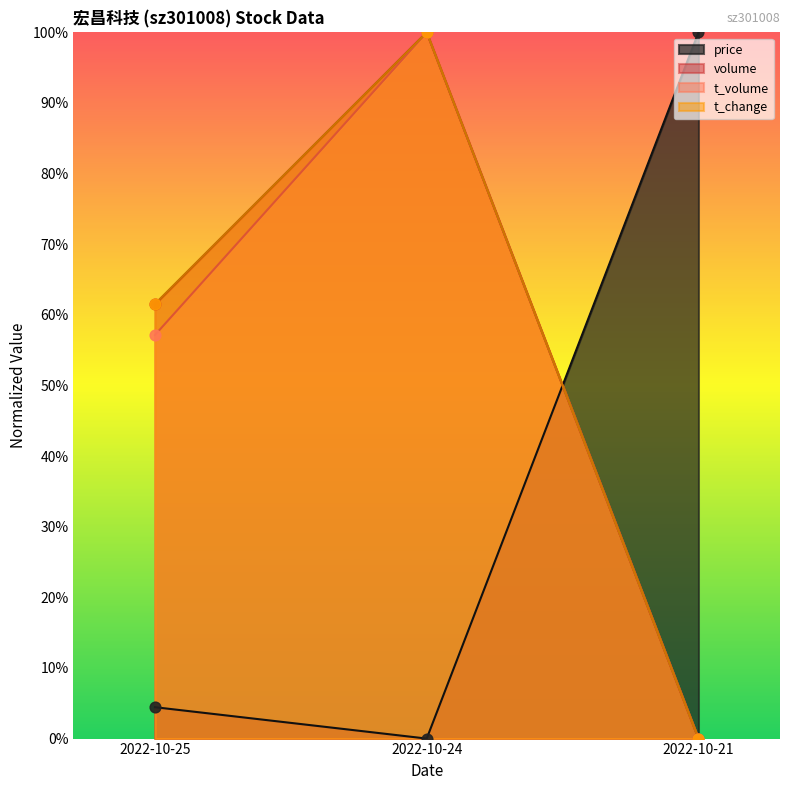

What are all the series names shown in the legend?

price, volume, t_volume, t_change